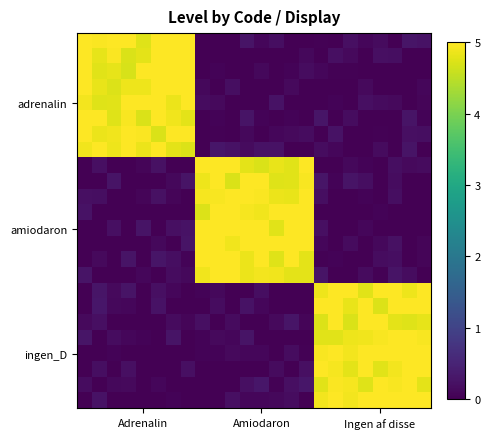

At how many categories does at least one series exceed 3?

24